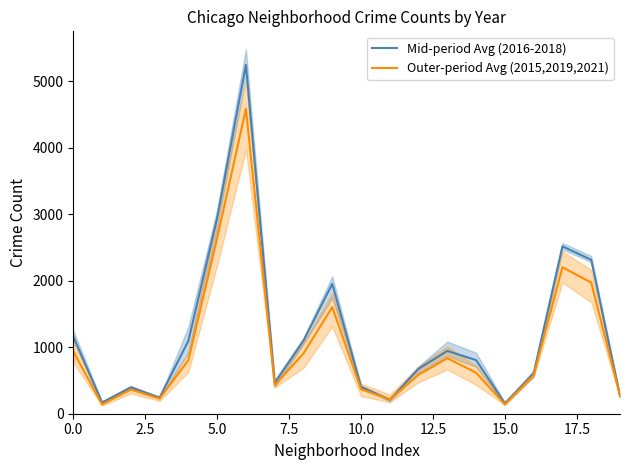

What is the highest value of the Mid-period Avg (2016-2018) series?

5246.0